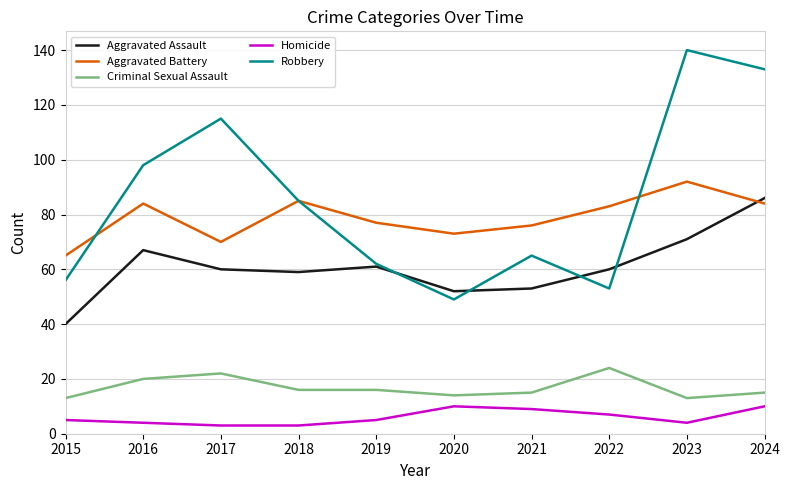

How many lines are shown in the chart?

5